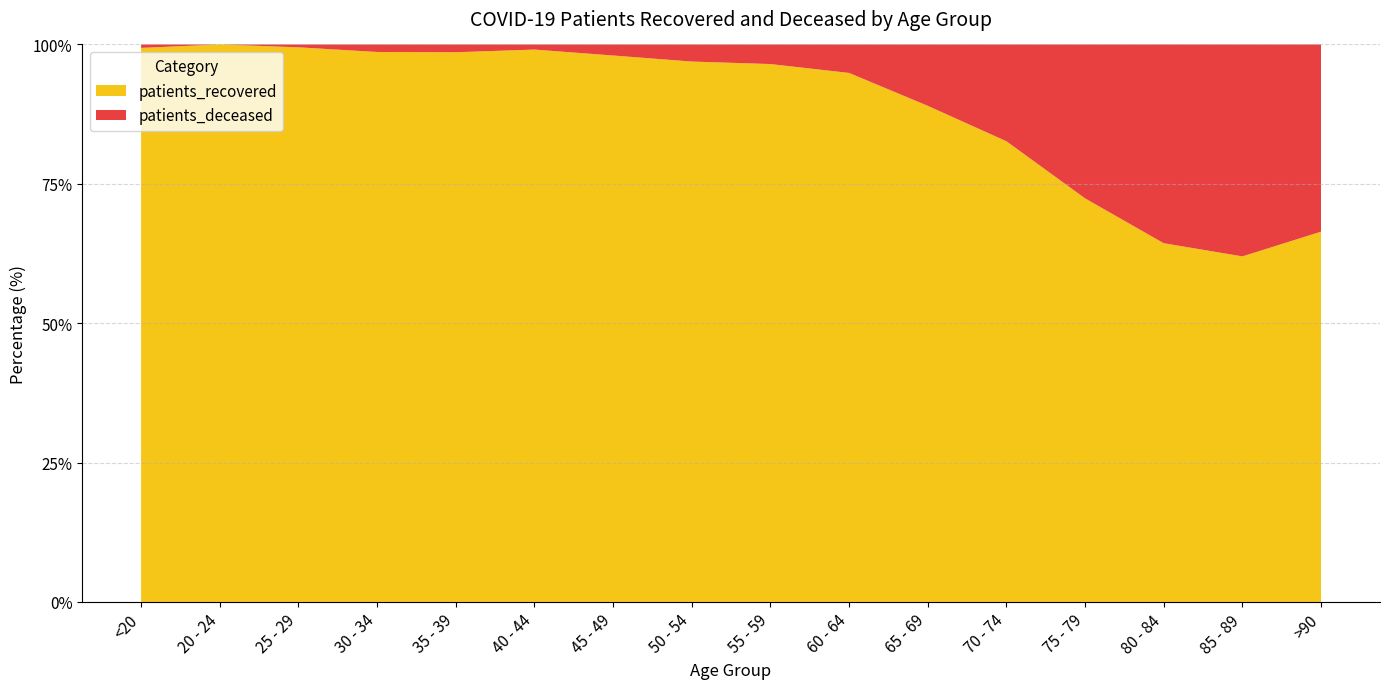

Reading left to right, what are all the values shown in this chart?

patients_recovered: 321	88	193	219	282	323	593	884	1015	1170	1059	1309	1248	942	639	263
patients_deceased: 2	0	1	3	4	3	12	28	37	63	131	275	476	522	392	133